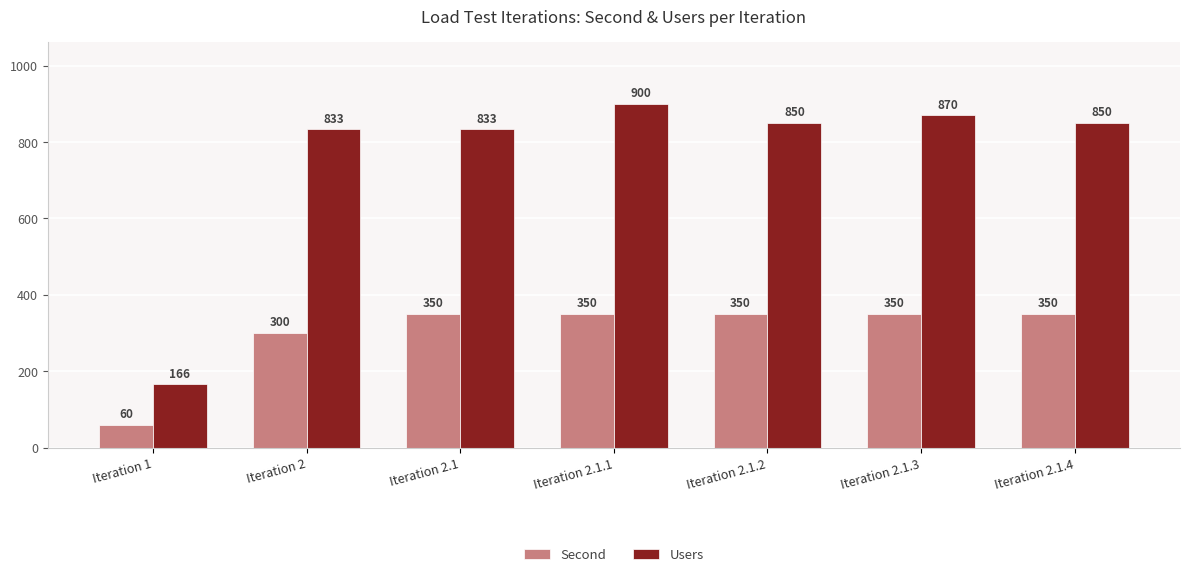

Which series changed the most between Iteration 2.1.2 and Iteration 2.1.3?

Users